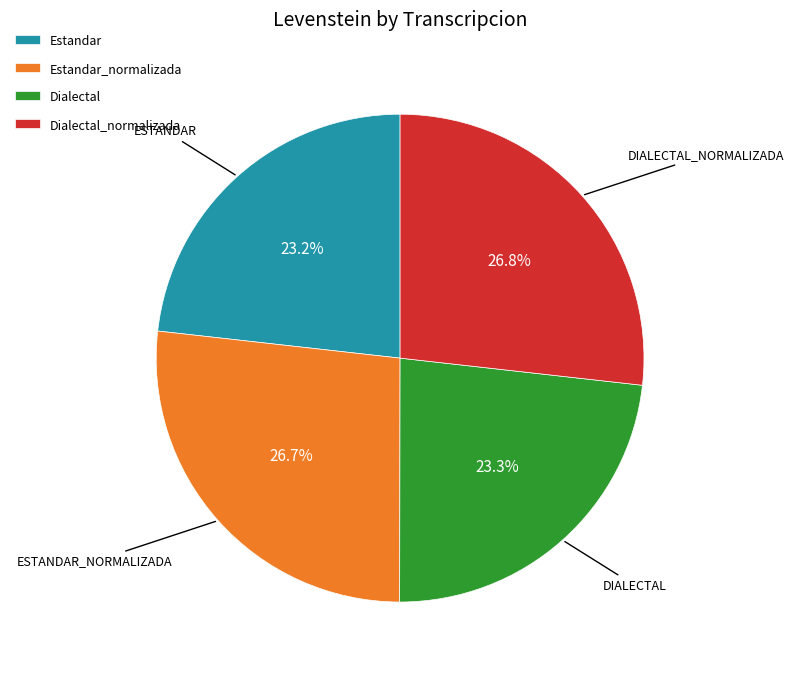

Approximately how many times larger is the value at Dialectal_normalizada compared to Estandar?

1.2